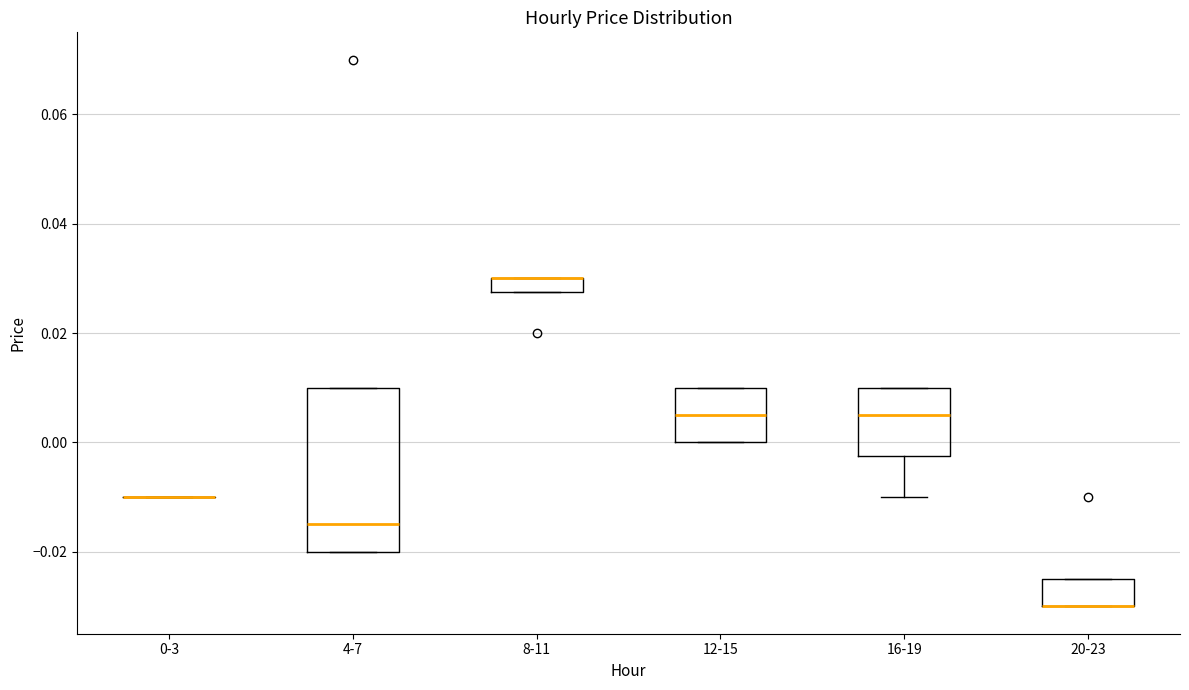

Which box is the tallest, from its lower edge to its upper edge?

4-7